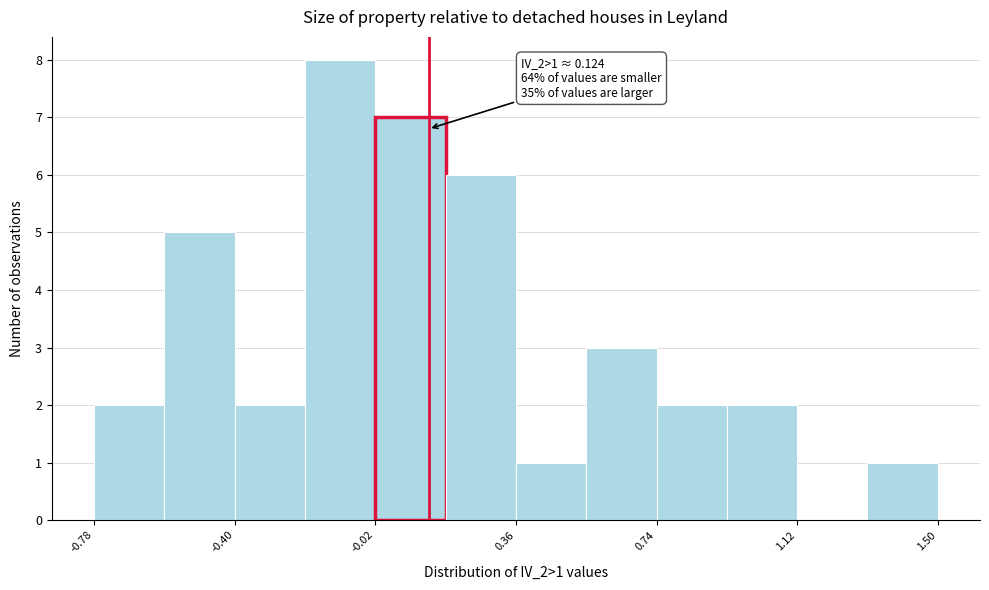

Around what value on the x-axis is the tallest bar? Give the approximate position of its centre, as read against the axis.

-0.10